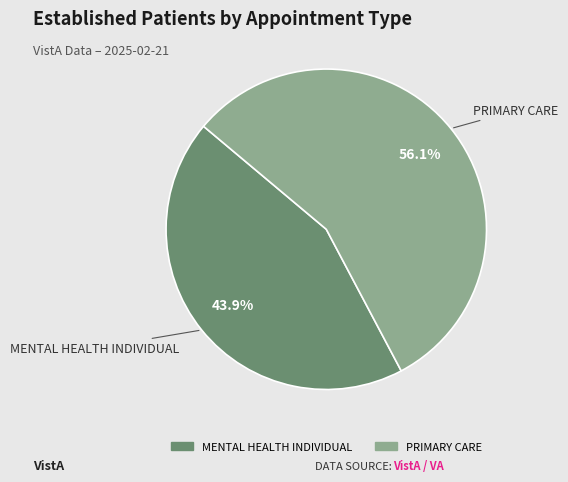

To the nearest percent, what portion does MENTAL HEALTH INDIVIDUAL represent?

44%